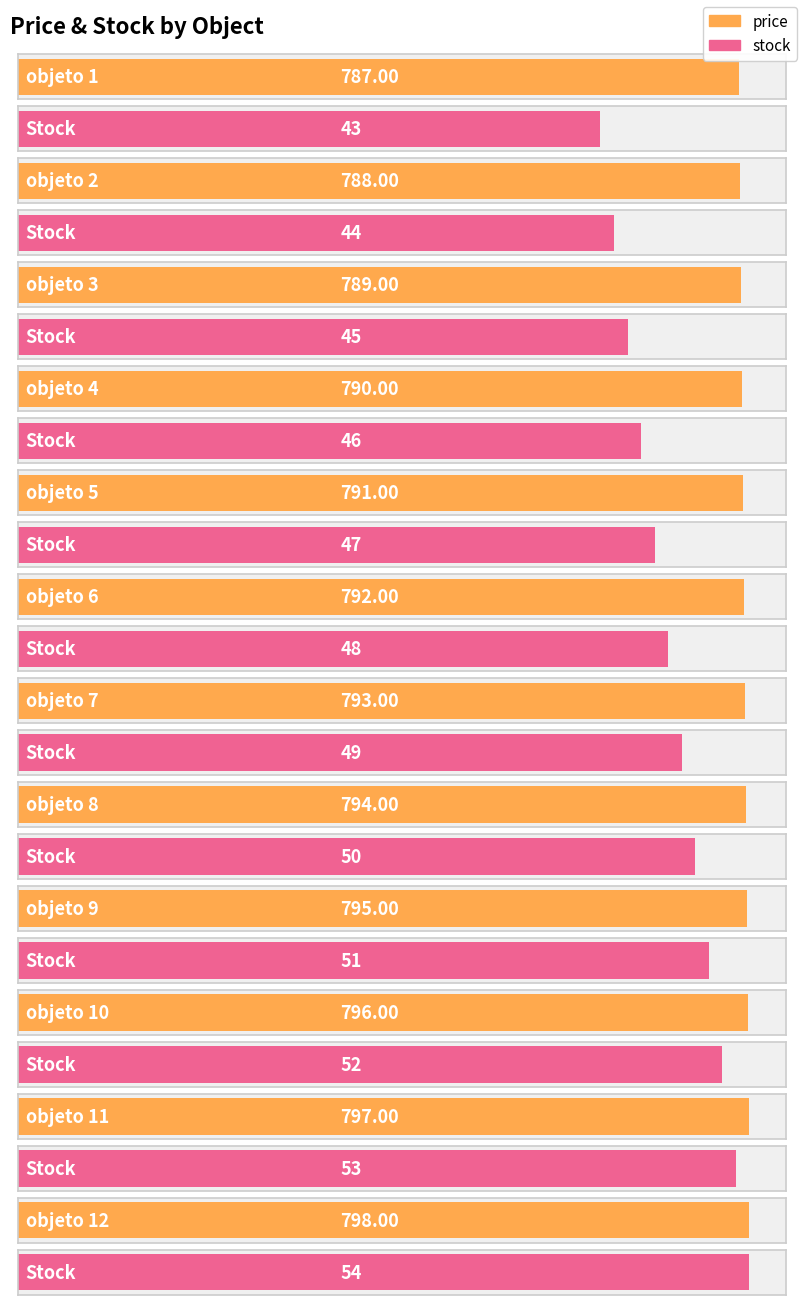

How many values in the stock series exceed 49?

5